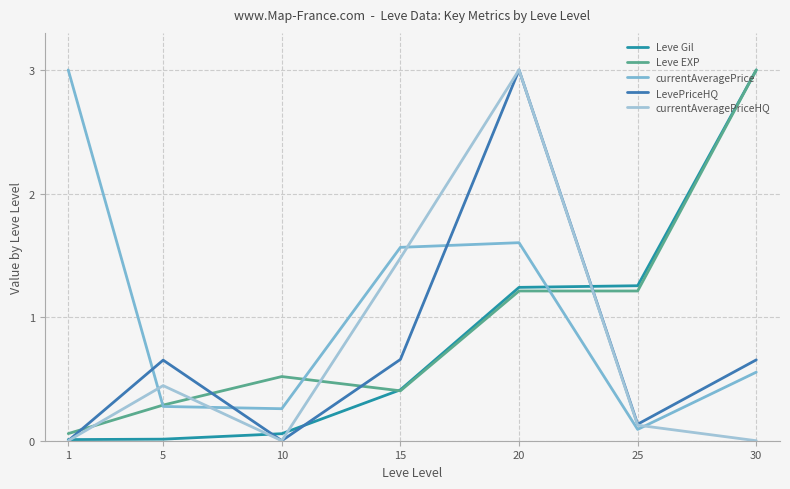

At which category is the sum across all series the highest?

20